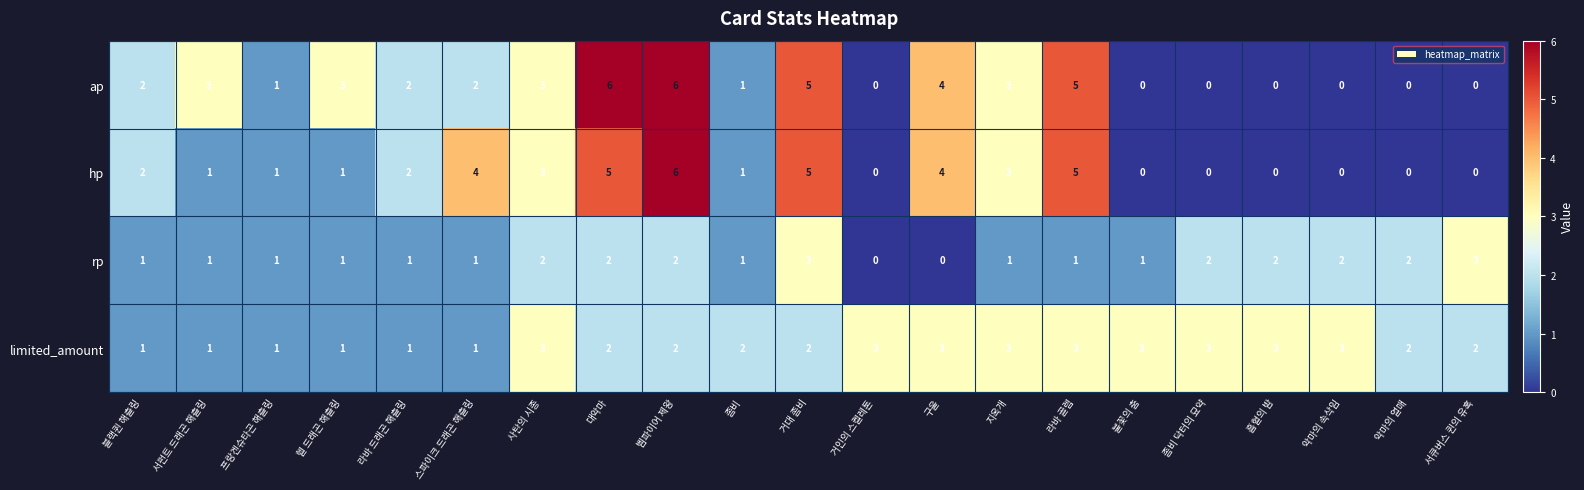

Is it true that rp equals 1 at 지옥개?

True